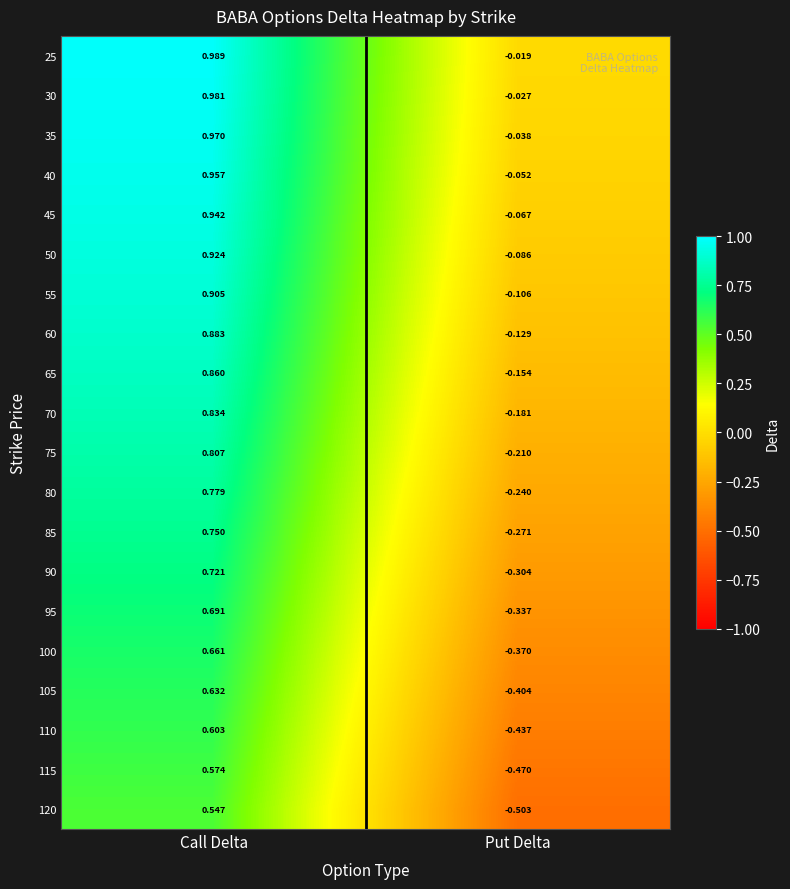

List the labels in order of 110 value, largest first.

Call Delta, Put Delta